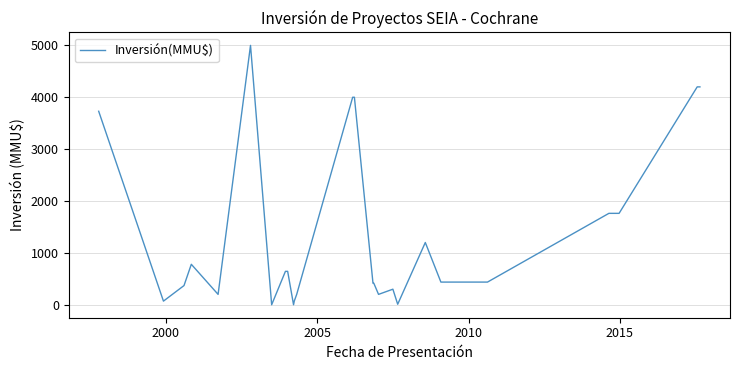

What is the sum of all values?

35048